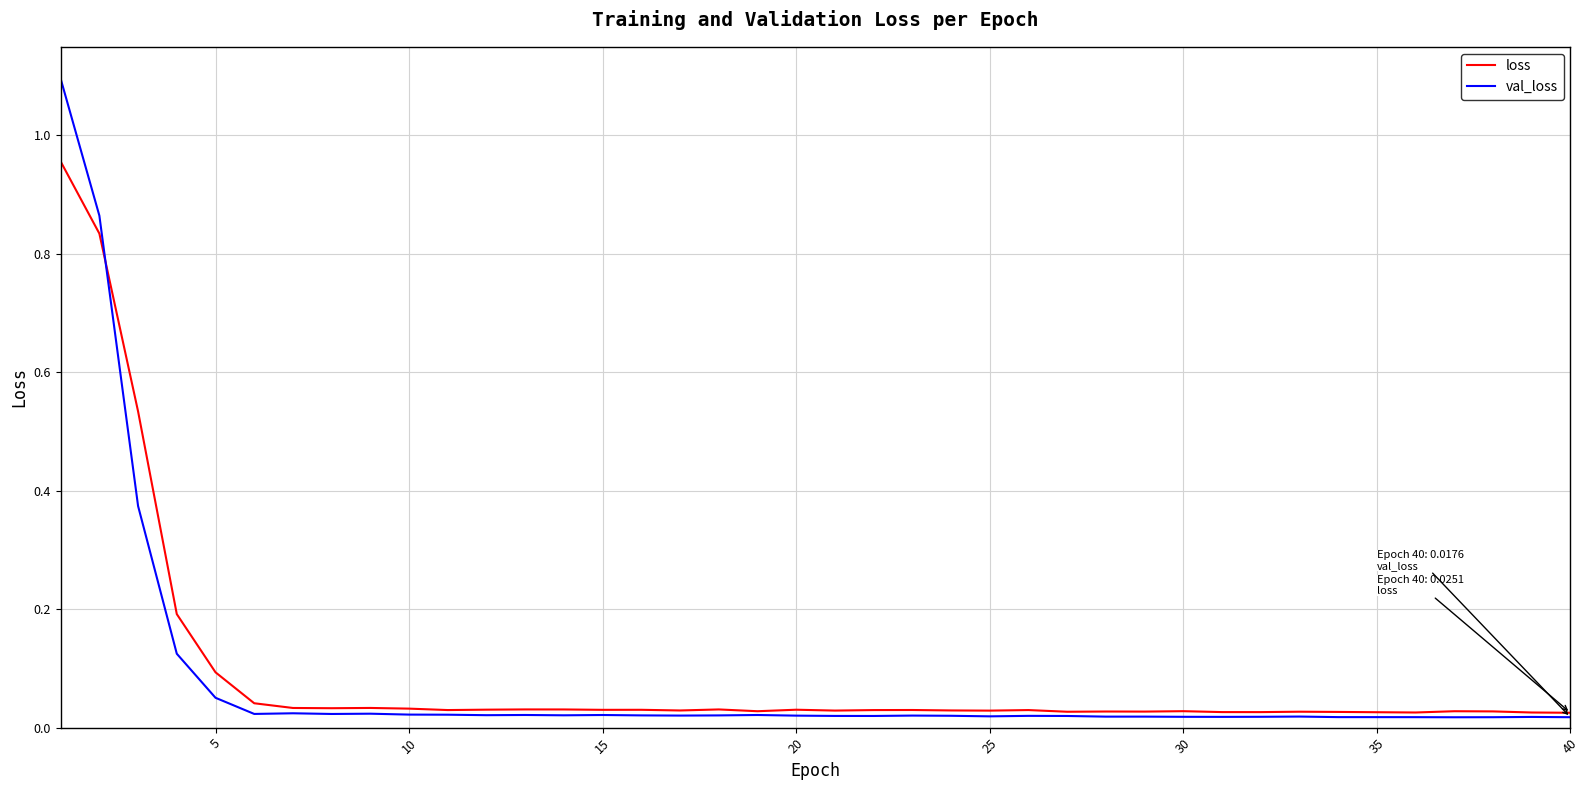

What is the greatest value displayed?

1.1